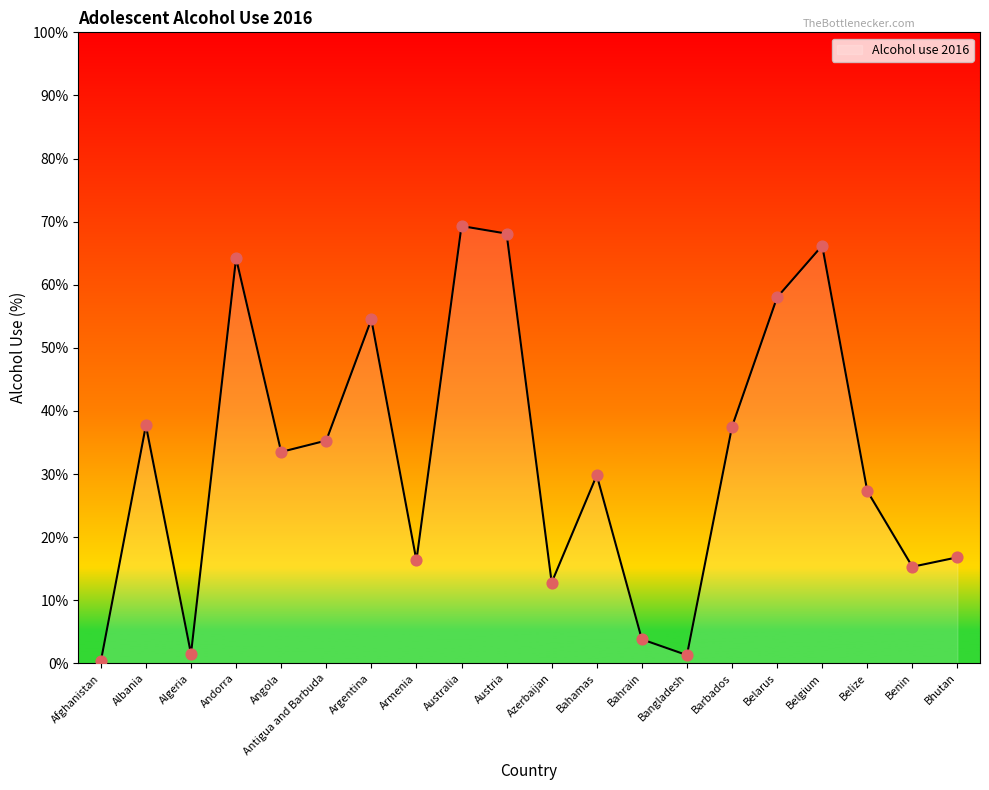

Which has a higher value, Bahamas or Andorra?

Andorra